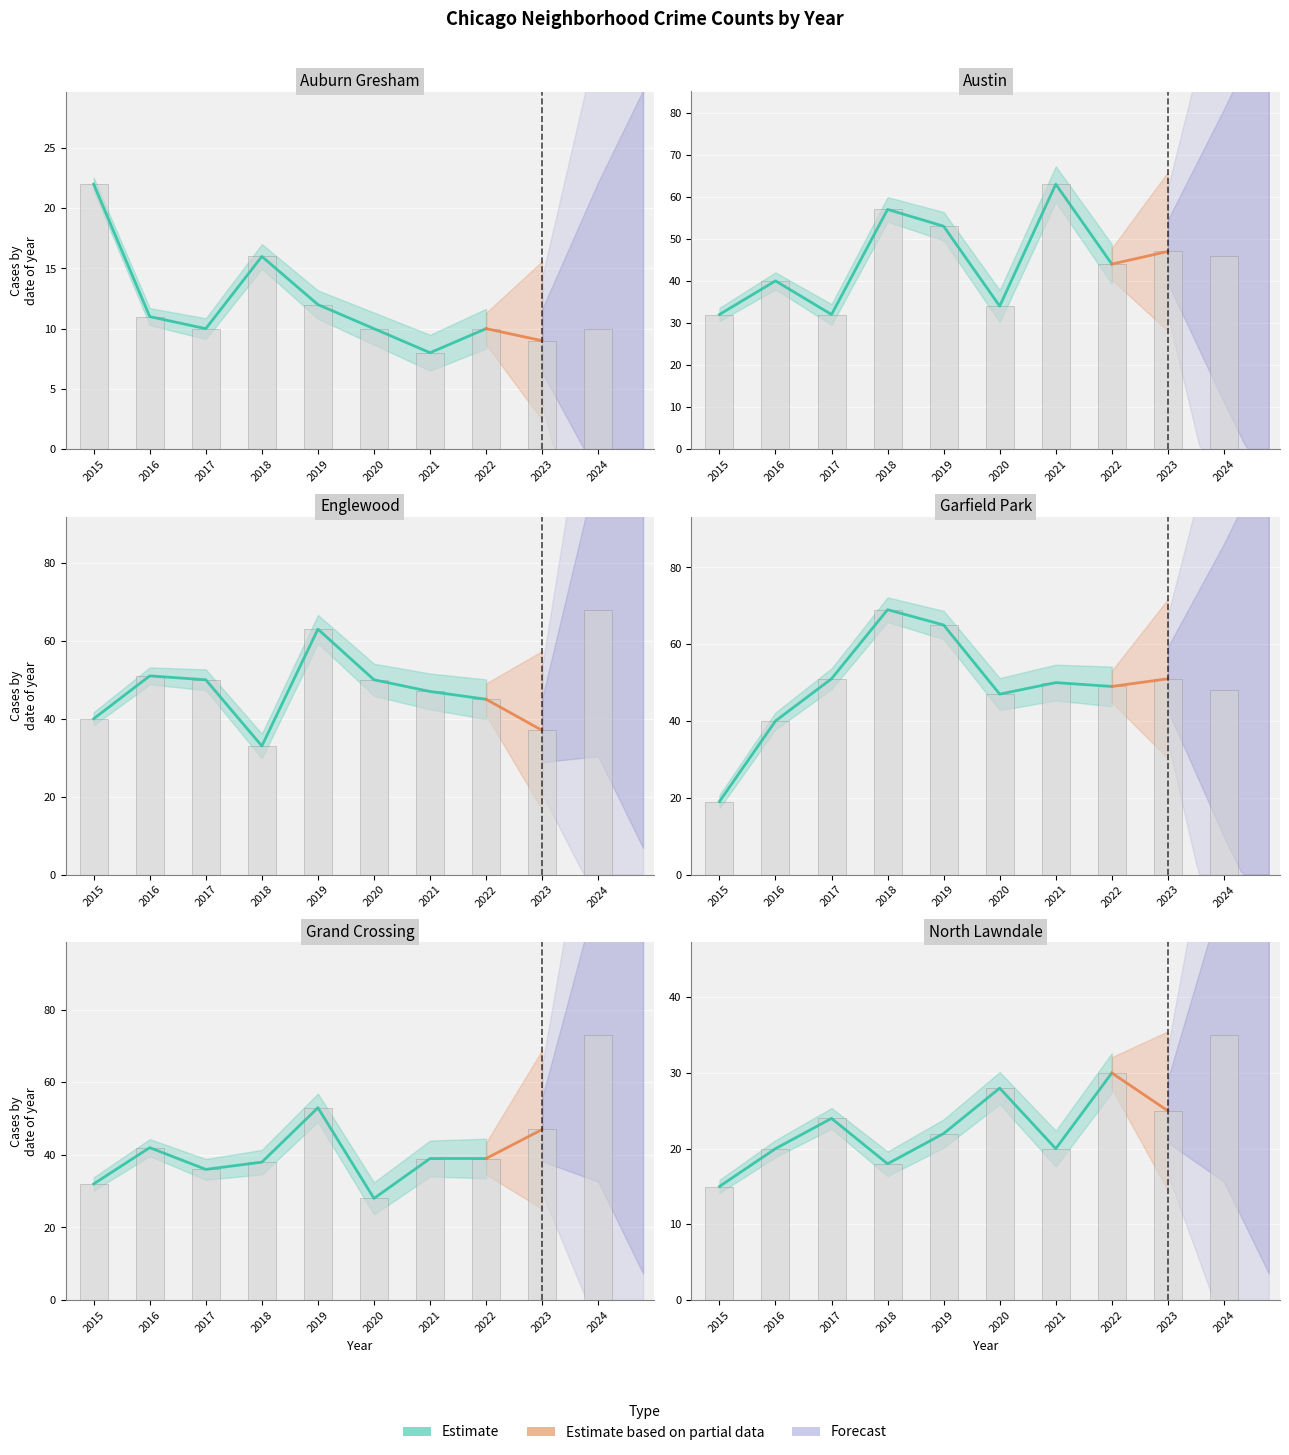

At which category is the sum across all series the highest?

2024